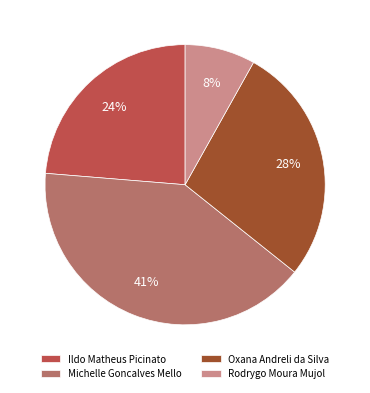

Approximately how many times larger is the value at Oxana Andreli da Silva compared to Ildo Matheus Picinato?

1.2